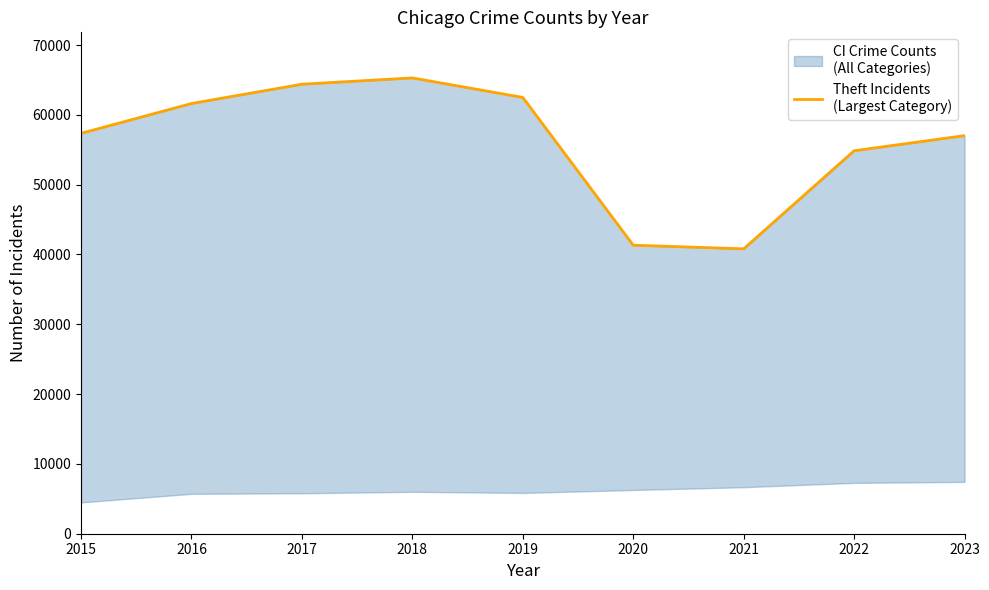

True or false: the data shows 19262 at 2021.

False